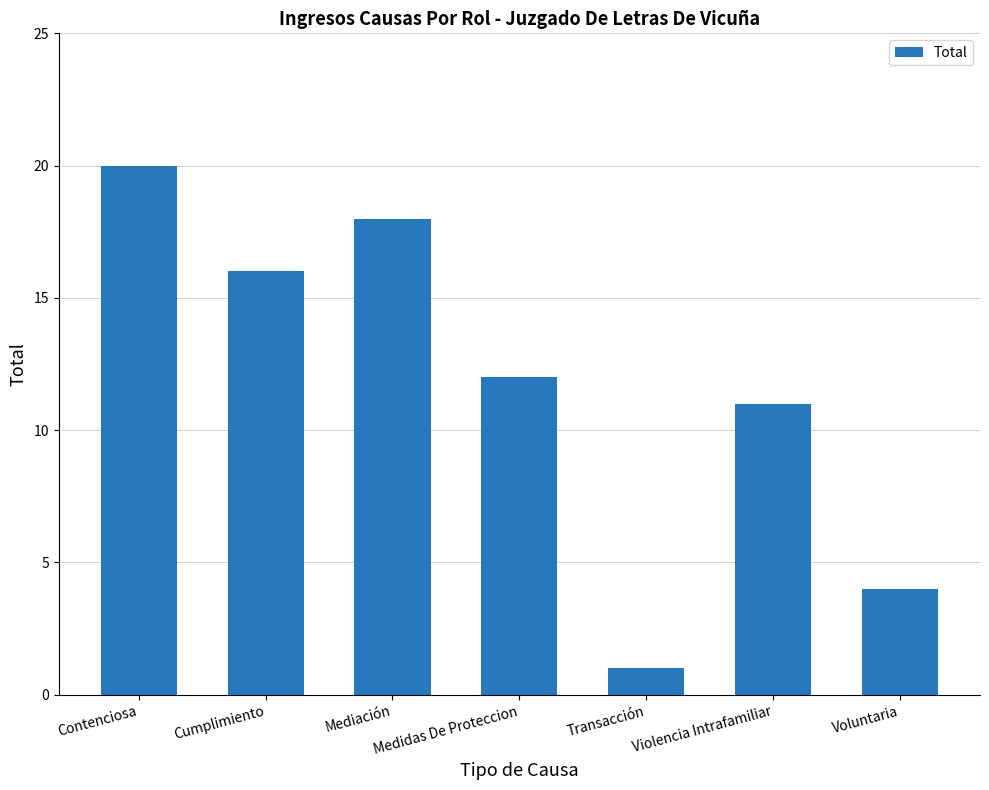

Is it true that the value at Medidas De Proteccion is 5?

False